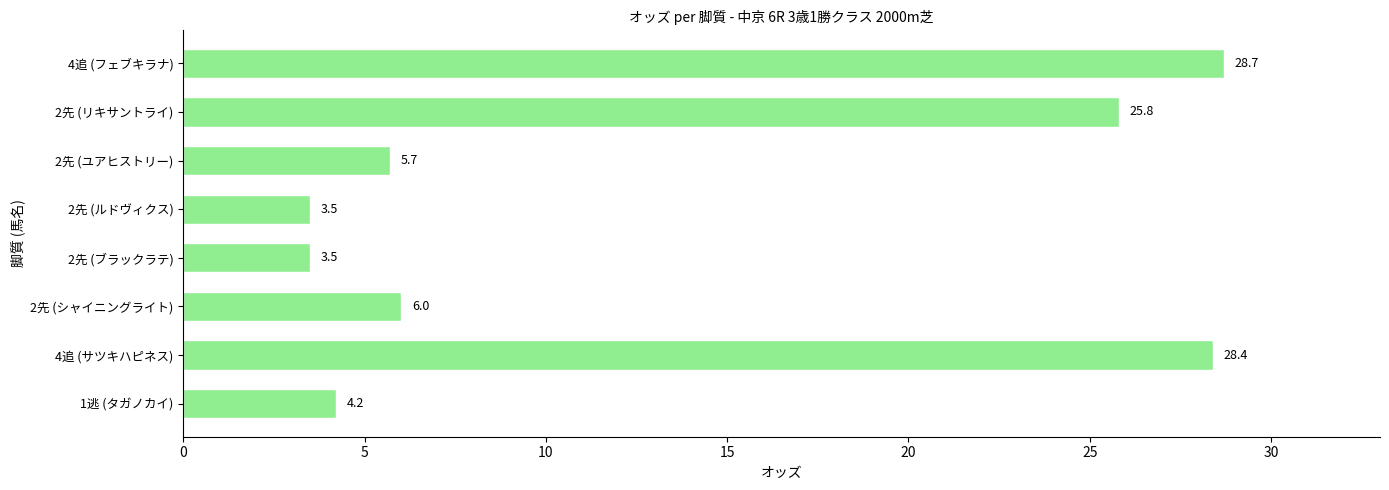

How many bars are there in total?

8